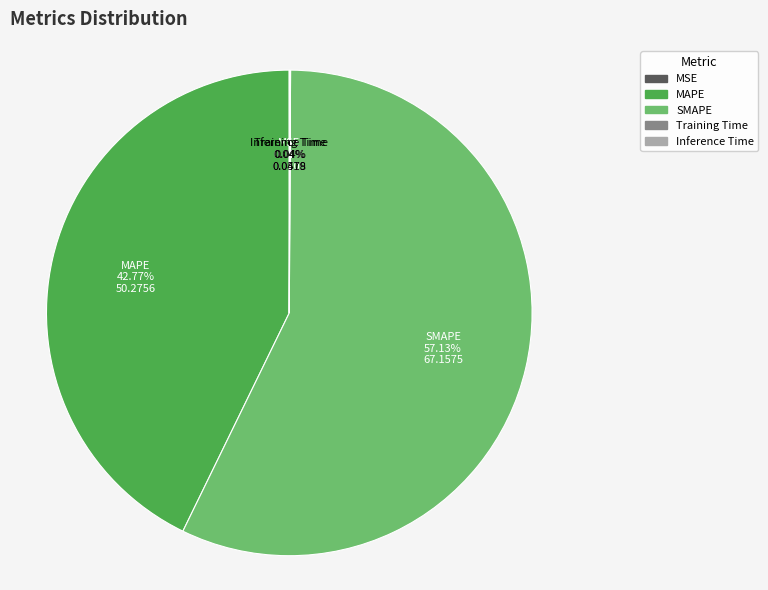

Which category accounts for the majority?

SMAPE